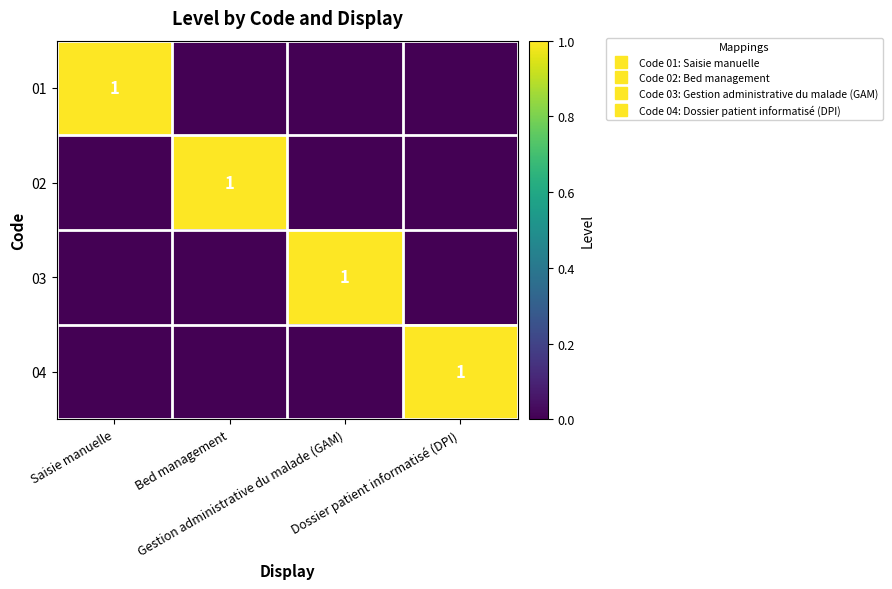

At which label does 04 reach its minimum?

Saisie manuelle